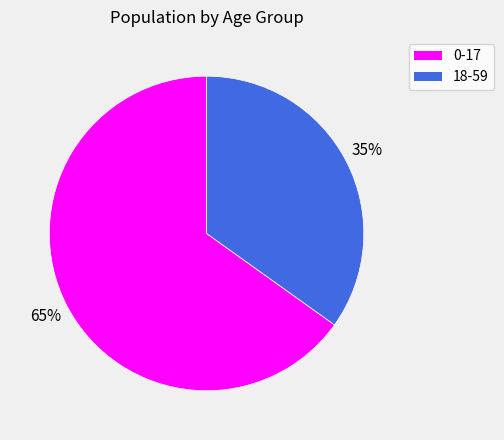

Which slice is the smallest?

18-59